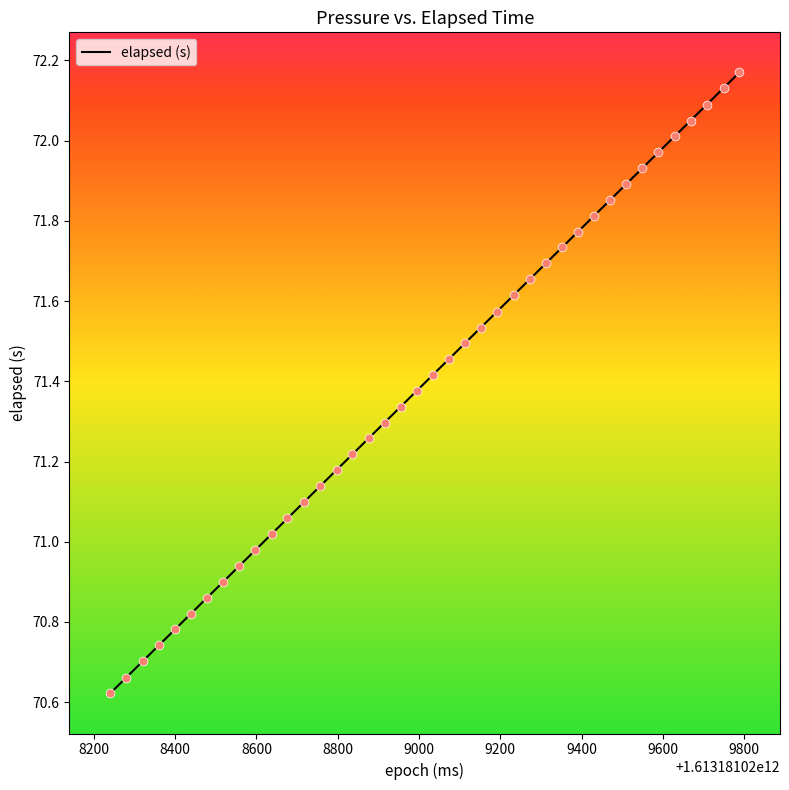

What is the difference between the maximum and minimum values?

1.5